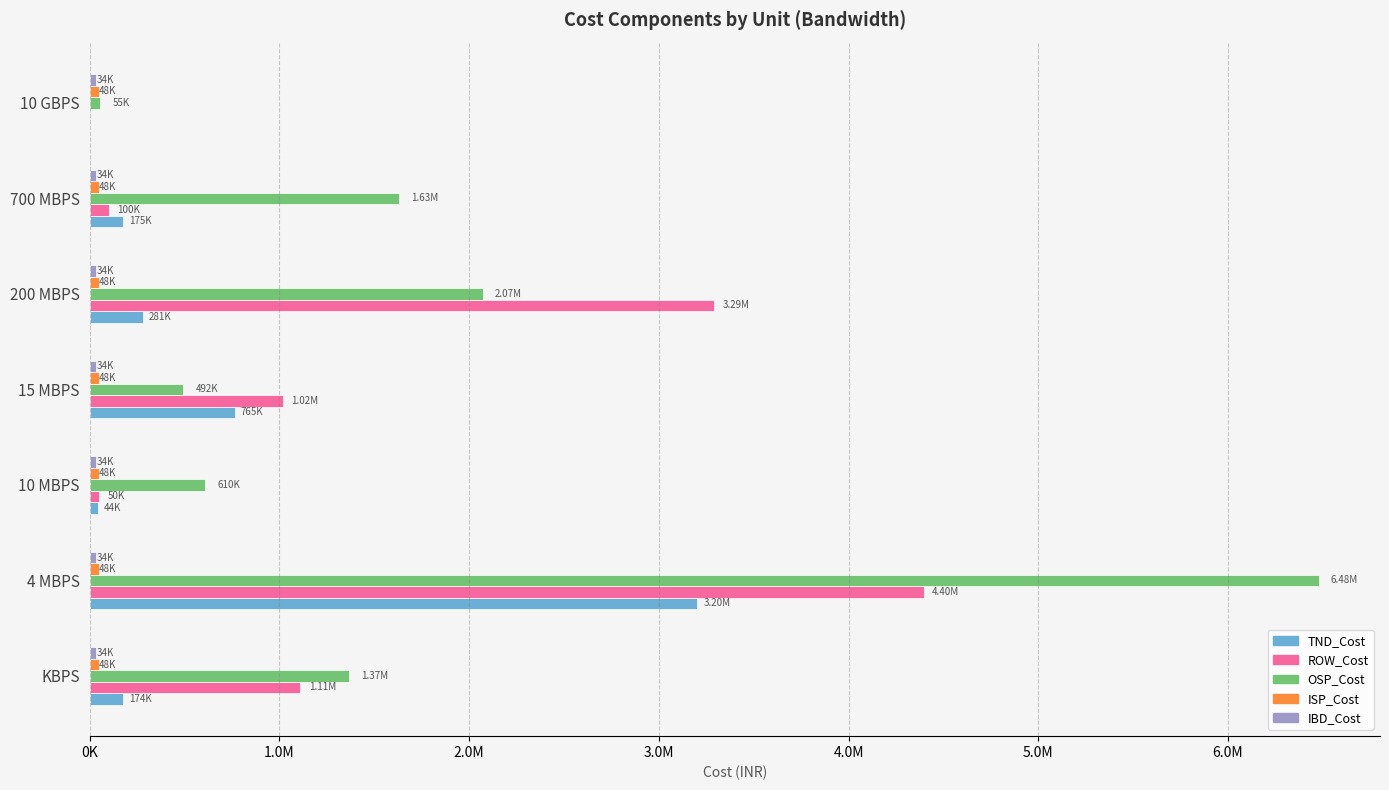

Which series has the widest spread of values?

OSP_Cost